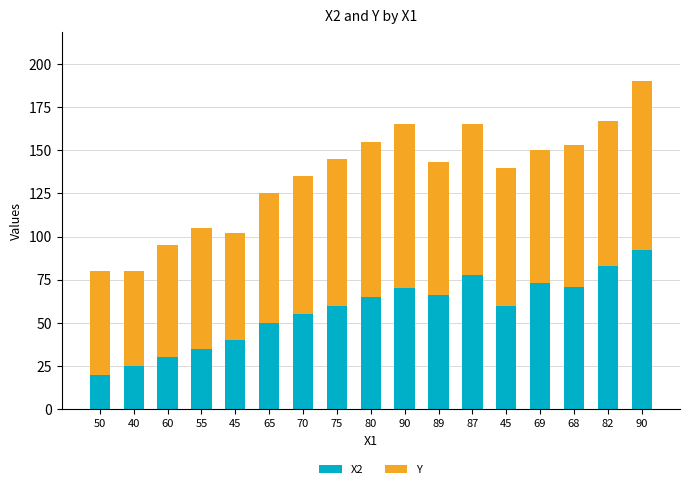

How many data points does each series have?

17